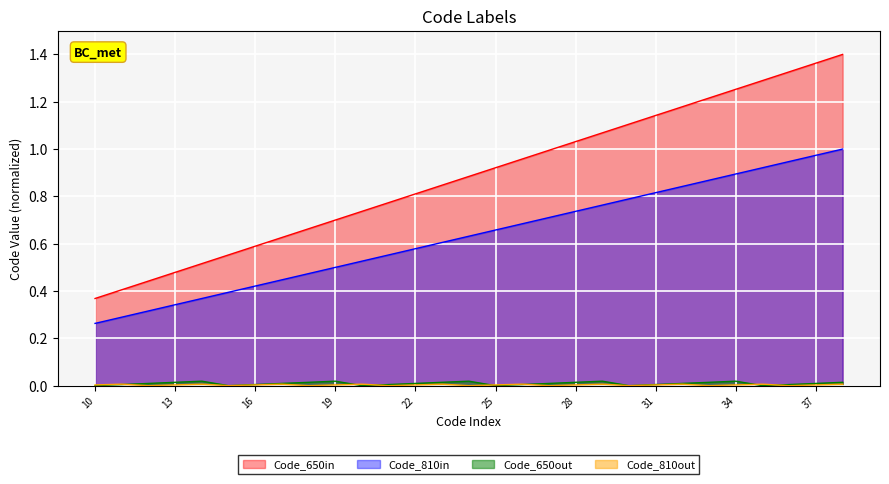

Between 22 and 13, which is larger?

22